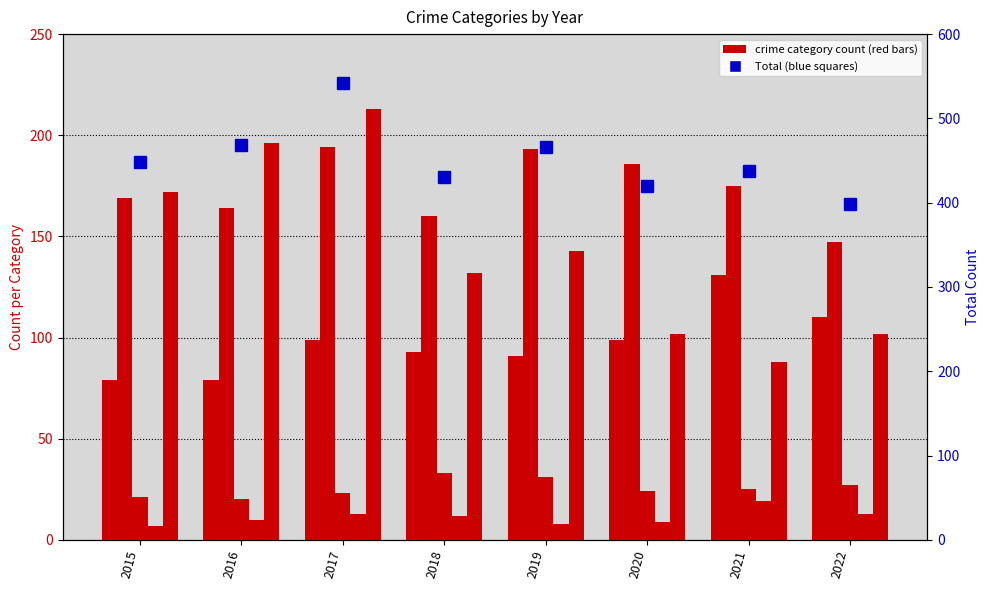

Which series has the largest total across all categories?

Total